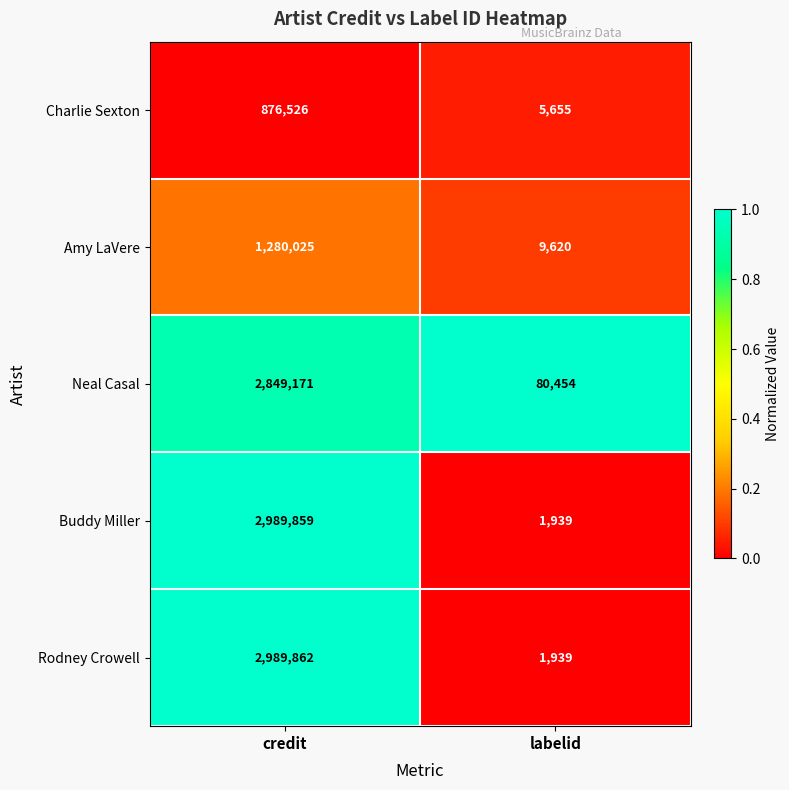

Reading right to left, what are all the values shown in this chart?

Charlie Sexton: labelid=5655	credit=876526
Amy LaVere: labelid=9620	credit=1280025
Neal Casal: labelid=80454	credit=2849171
Buddy Miller: labelid=1939	credit=2989859
Rodney Crowell: labelid=1939	credit=2989862